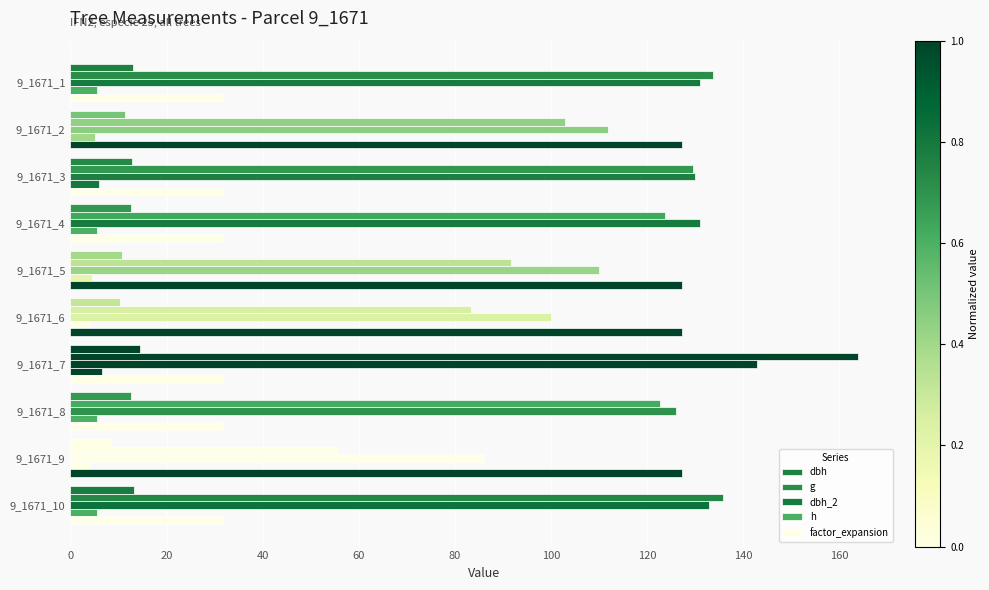

At how many categories does at least one series exceed 106?

10